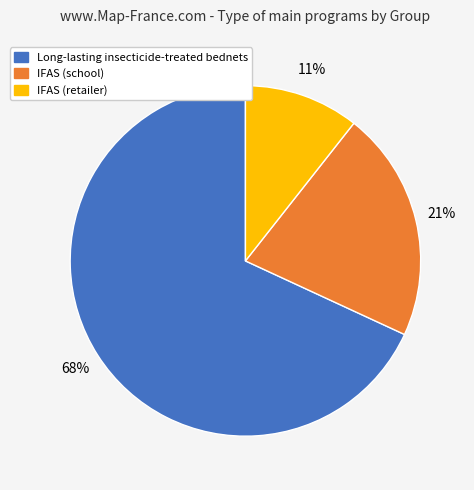

Rank the categories by value from lowest to highest.

IFAS (retailer), IFAS (school), Long-lasting insecticide-treated bednets